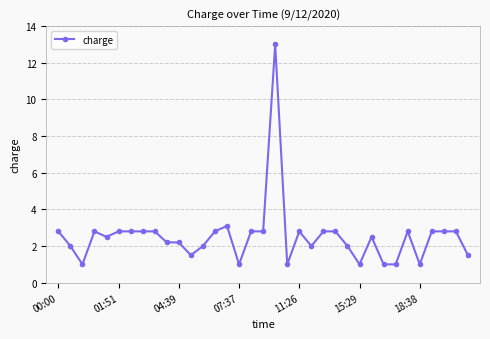

What is the greatest value displayed?

13.0